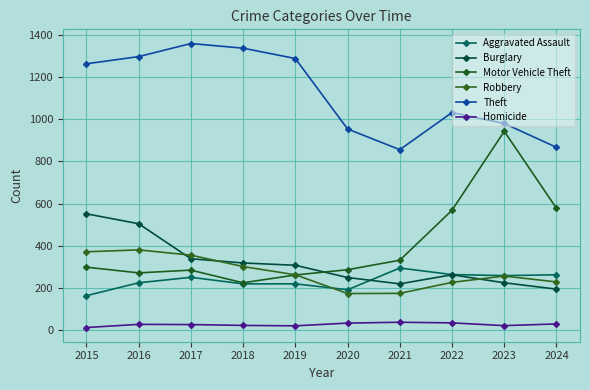

Reading right to left, what are all the values shown in this chart?

Aggravated Assault: 2024=263	2023=259	2022=264	2021=295	2020=192	2019=220	2018=220	2017=251	2016=225	2015=164
Burglary: 2024=195	2023=225	2022=263	2021=220	2020=250	2019=308	2018=319	2017=339	2016=505	2015=552
Motor Vehicle Theft: 2024=578	2023=943	2022=569	2021=332	2020=287	2019=262	2018=225	2017=285	2016=272	2015=299
Robbery: 2024=229	2023=257	2022=227	2021=175	2020=174	2019=263	2018=302	2017=356	2016=381	2015=372
Theft: 2024=867	2023=980	2022=1032	2021=856	2020=954	2019=1288	2018=1337	2017=1359	2016=1297	2015=1263
Homicide: 2024=30	2023=22	2022=35	2021=38	2020=34	2019=21	2018=23	2017=27	2016=28	2015=13